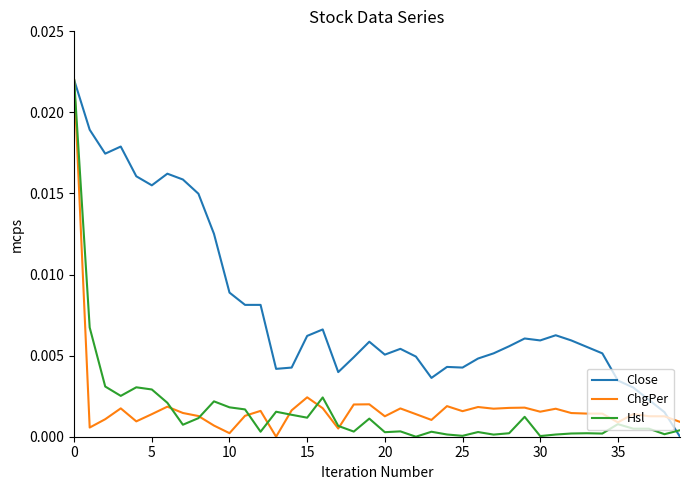

At how many categories does at least one series exceed 0?

40